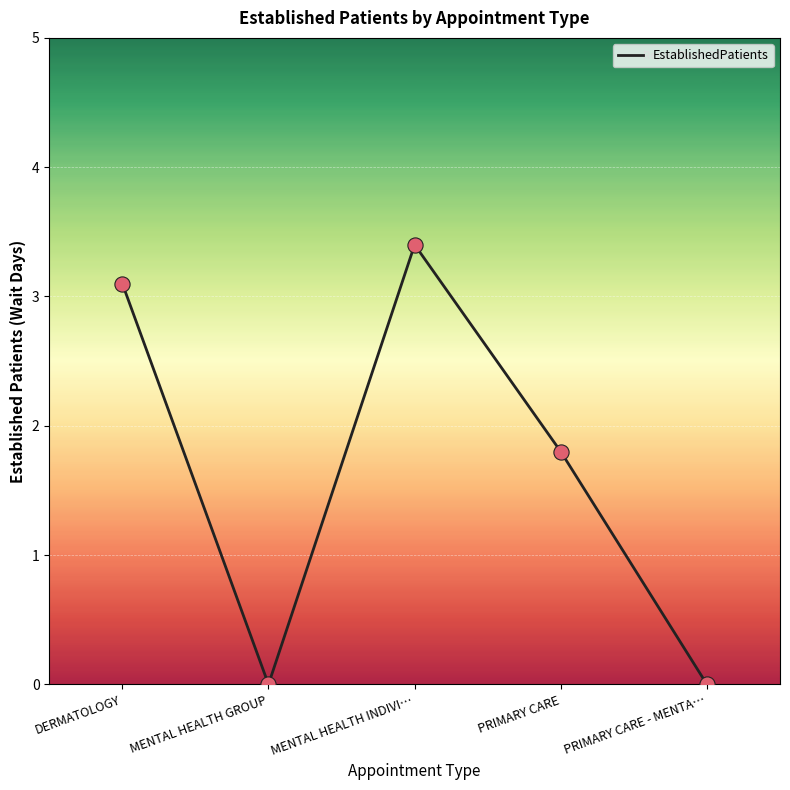

What is the change in value from MENTAL HEALTH INDIVI… to PRIMARY CARE - MENTA…?

-3.4